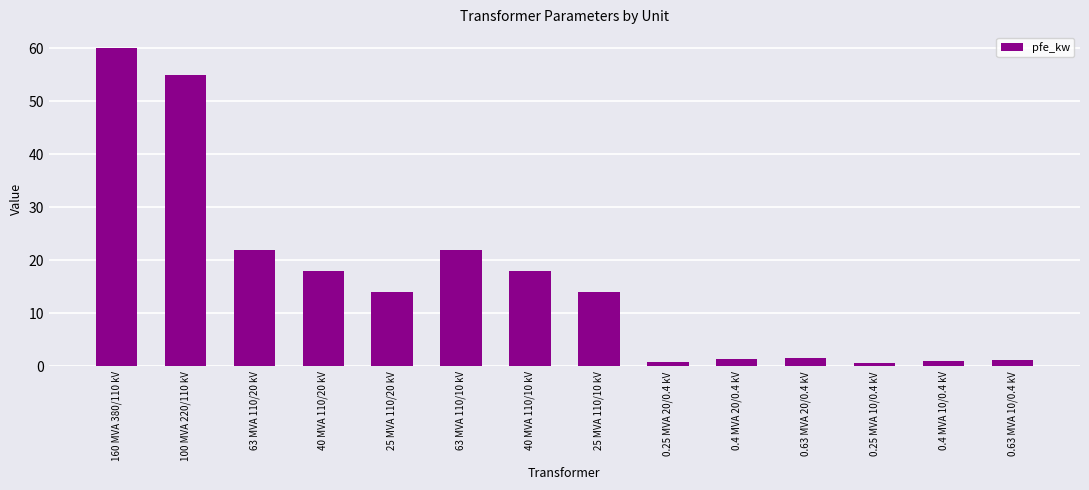

What position from the right is 63 MVA 110/10 kV?

9